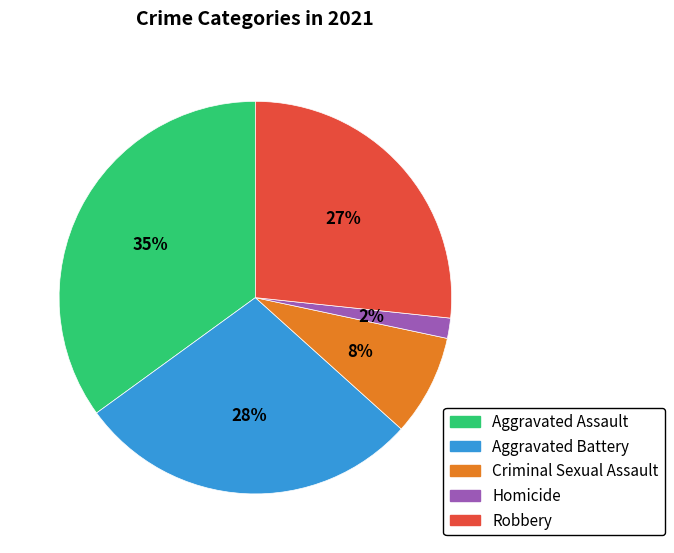

To the nearest percent, what is the average slice percentage?

20%